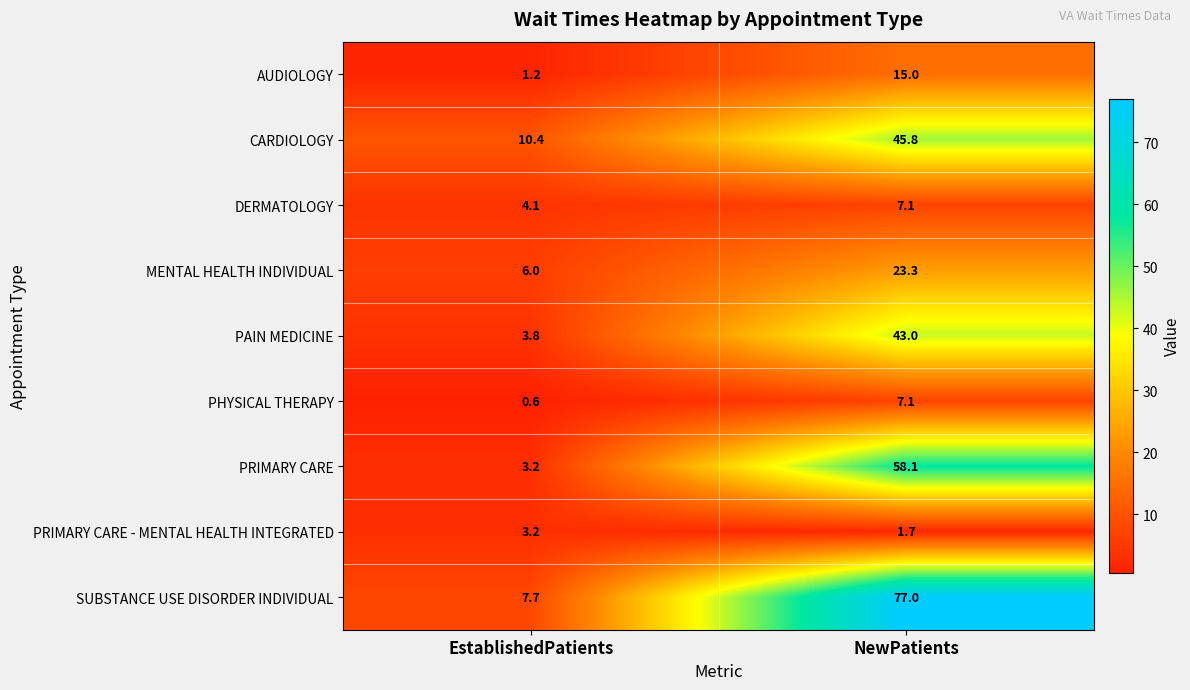

What value does the SUBSTANCE USE DISORDER INDIVIDUAL series have at NewPatients?

77.0